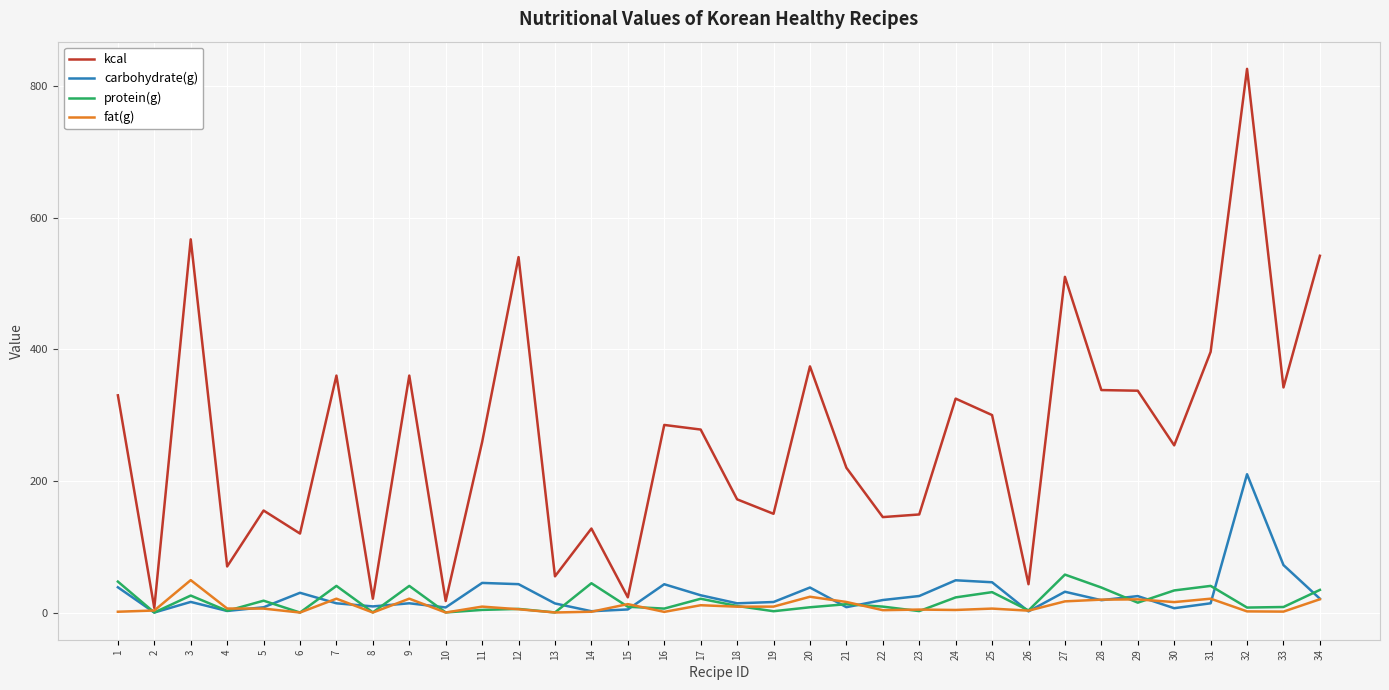

The value of protein(g) at 7 is 40.5. True or false?

True